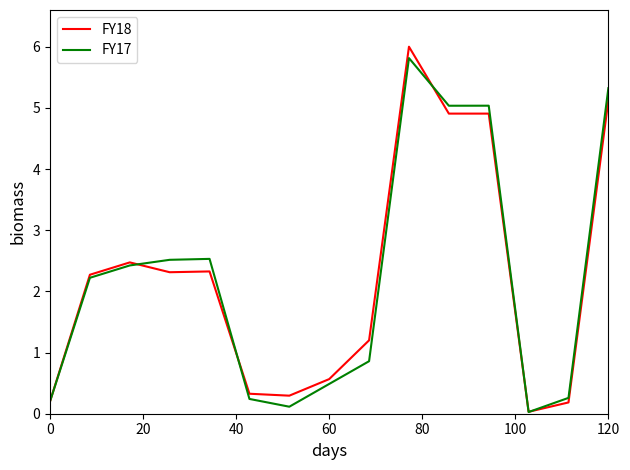

Which series has the widest spread of values?

FY18